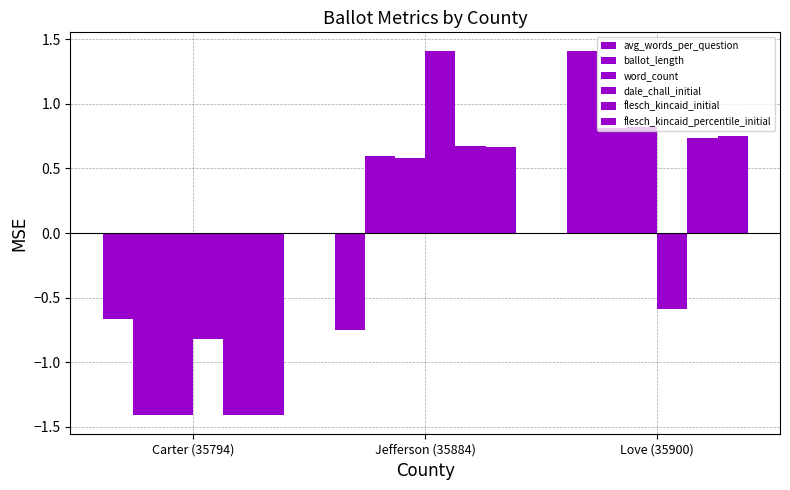

How many bars are there in each group?

6